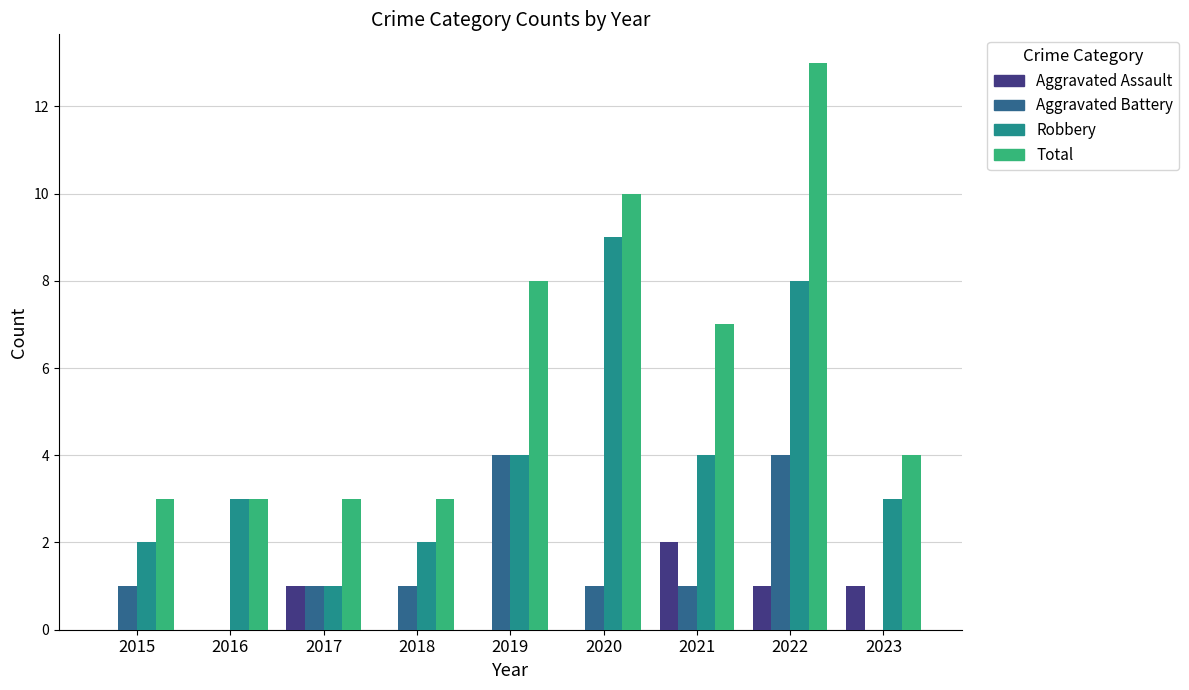

At which label does Total reach its peak?

2022